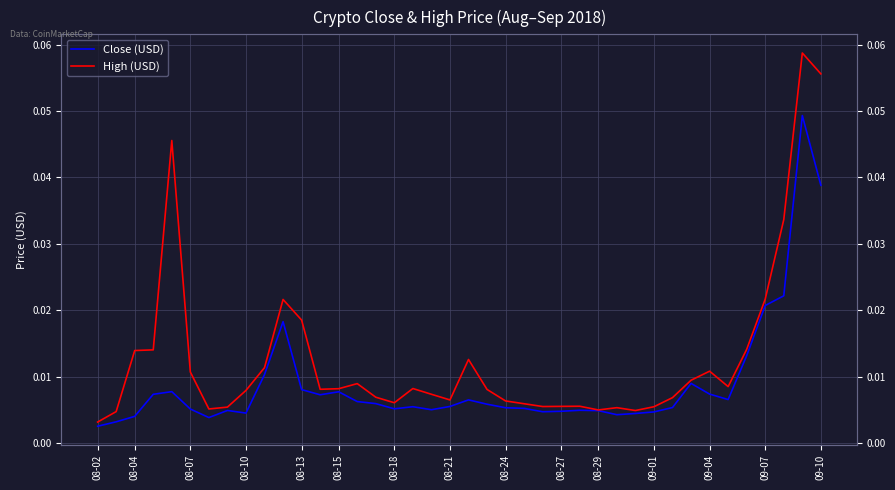

Rank the series at 08-02 from highest to lowest value.

High (USD), Close (USD)